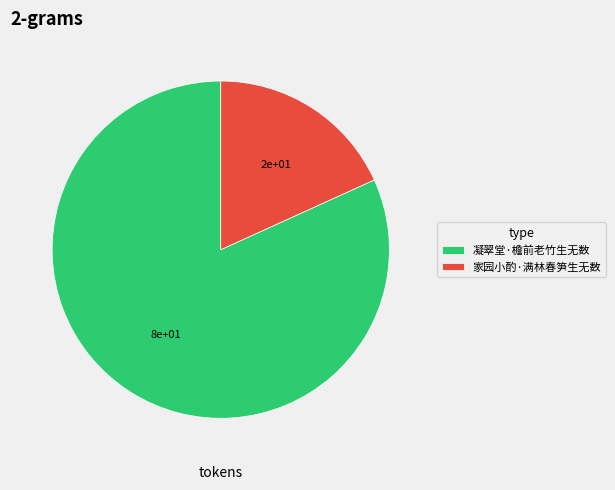

Combined, do 凝翠堂·檐前老竹生无数 and 家园小酌·满林春笋生无数 account for over 50%?

Yes